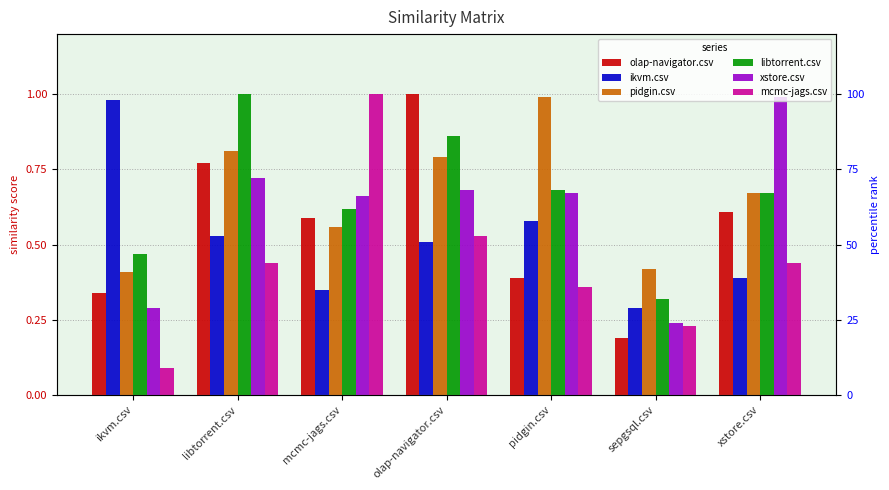

What is the total value across all series at mcmc-jags.csv?

3.8